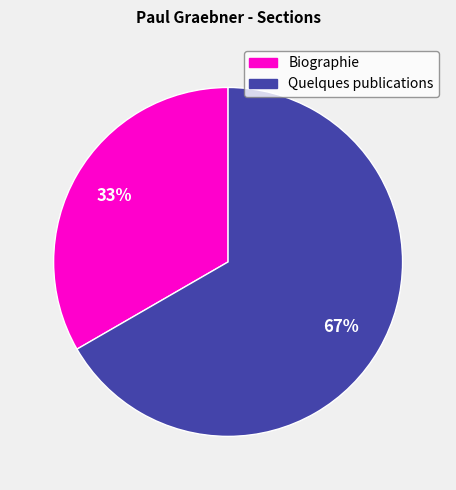

Between Quelques publications and Biographie, which is larger?

Quelques publications